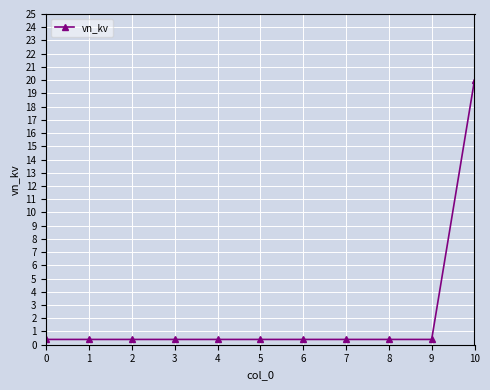

Reading left to right, what are all the values shown in this chart?

0=0.4	1=0.4	2=0.4	3=0.4	4=0.4	5=0.4	6=0.4	7=0.4	8=0.4	9=0.4	10=20.0